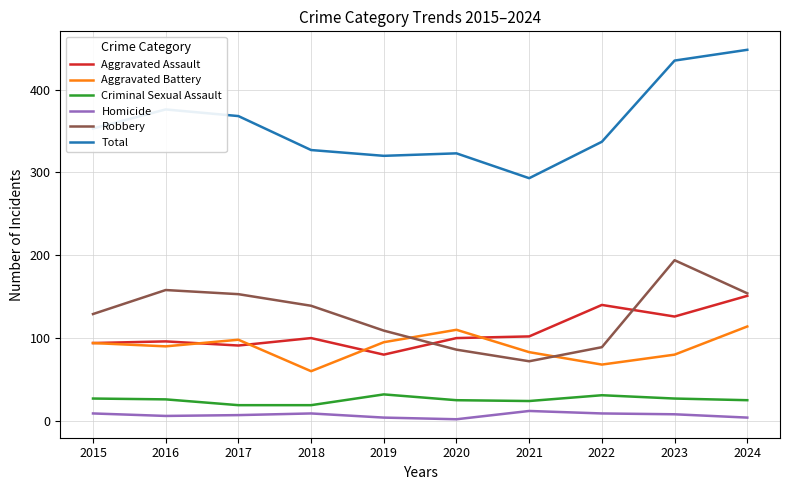

Which category has the lowest value in the Total series?

2021